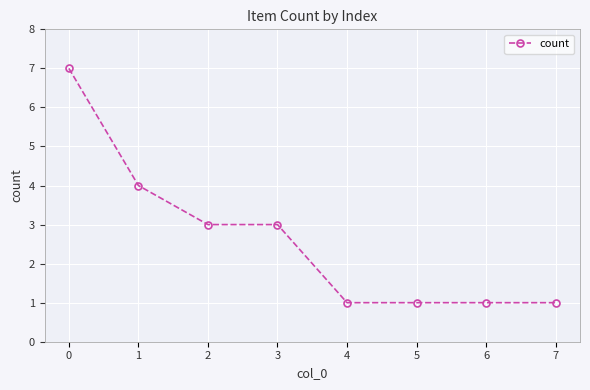

What is the difference between the maximum and minimum values?

6